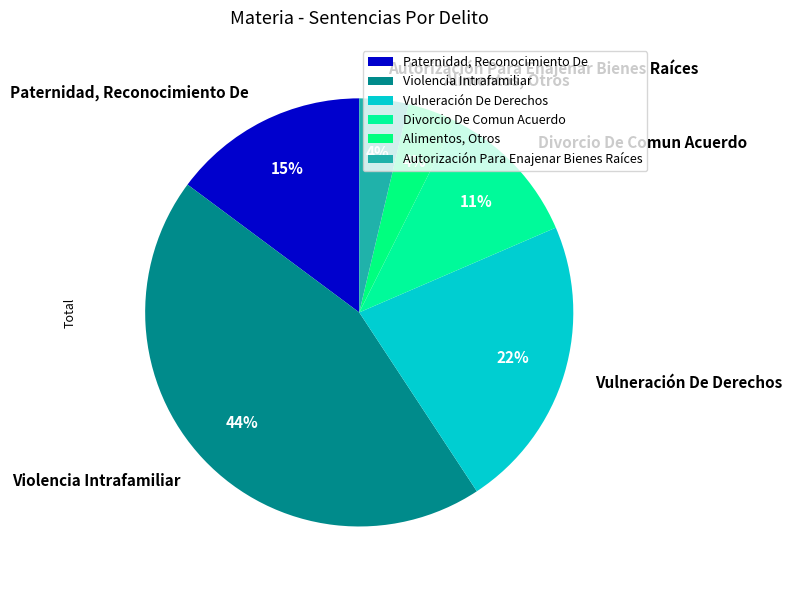

How many slices are in this pie chart?

6